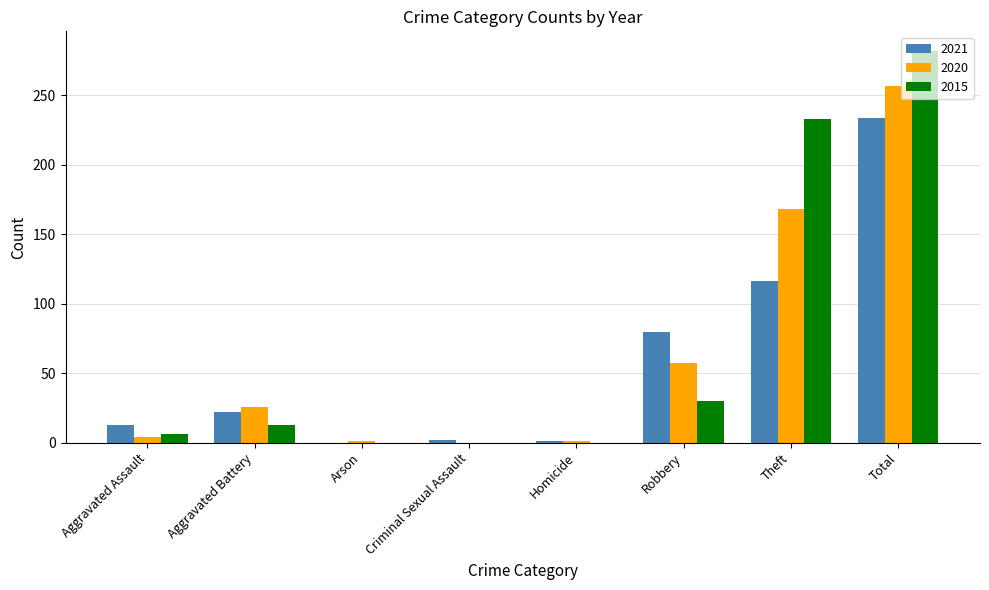

What is the greatest value displayed?

282